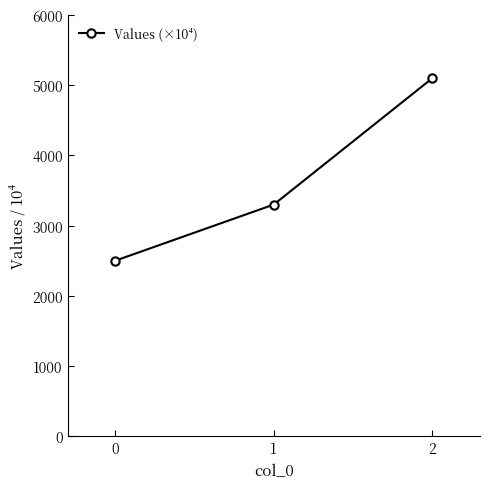

Between 0 and 2, which is larger?

2